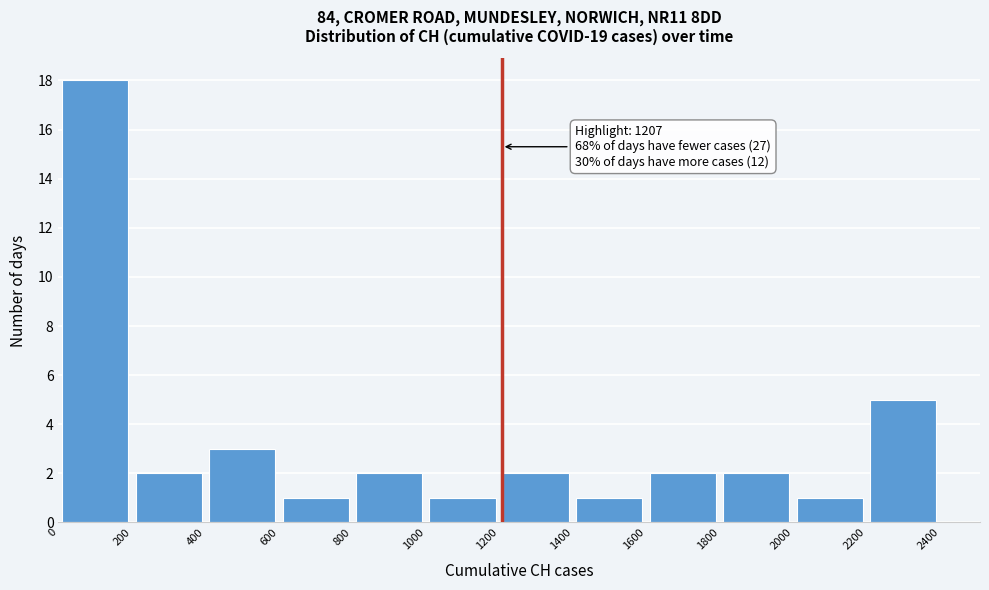

Which range on the x-axis has the tallest bar?

0 to 200